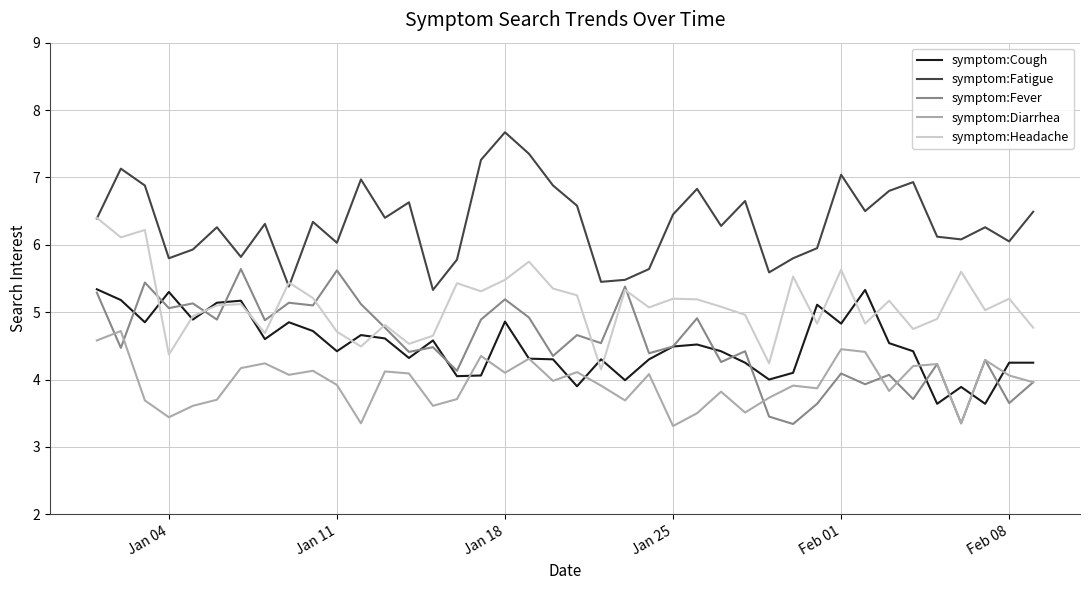

True or false: symptom:Fatigue and symptom:Cough intersect in this chart.

False